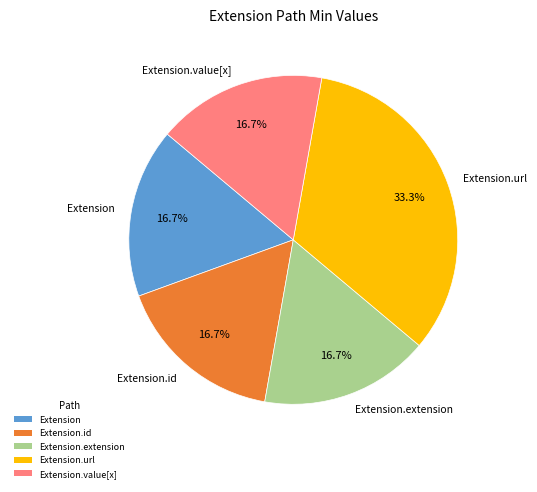

To the nearest percent, what is the average slice percentage?

20%